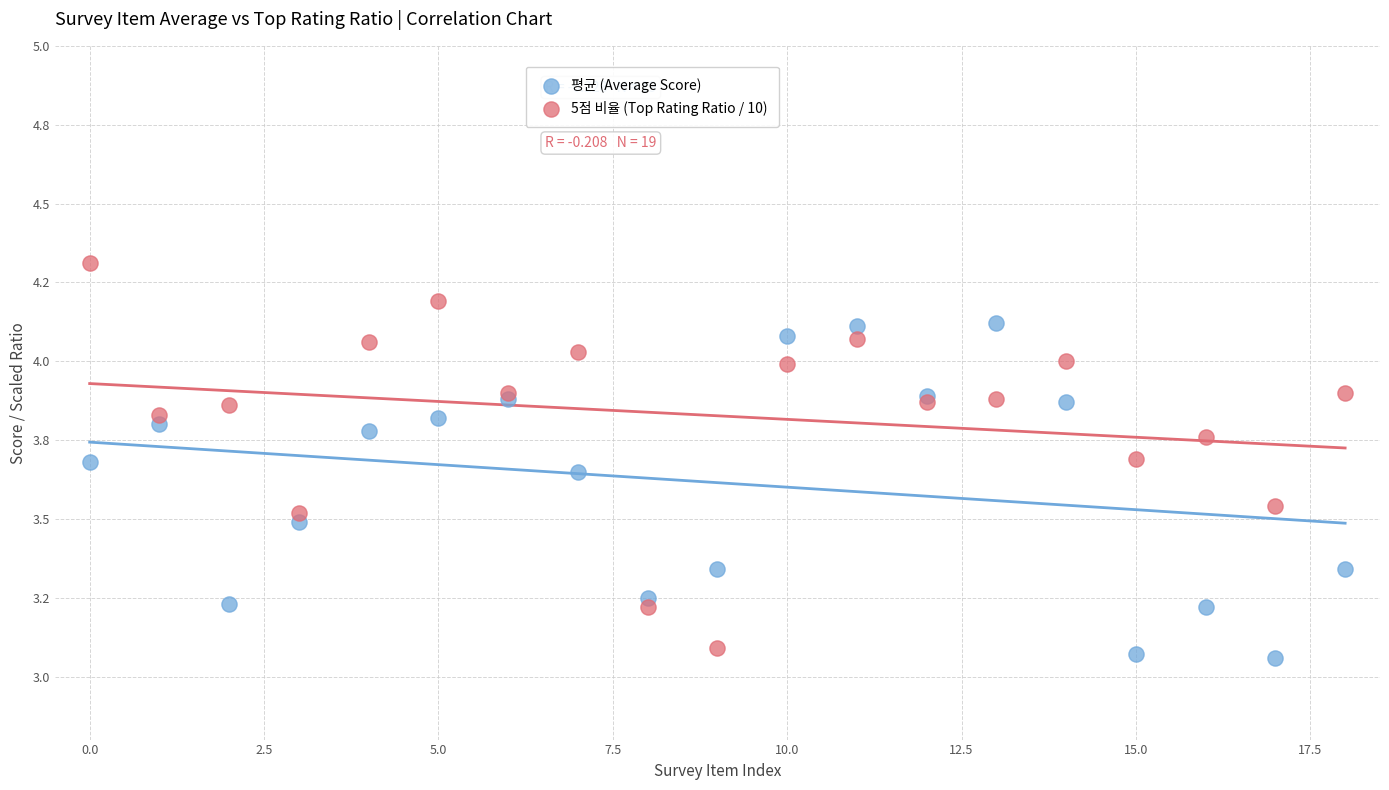

What are all the series names shown in the legend?

평균 (Average Score), 5점 비율 (Top Rating Ratio / 10)